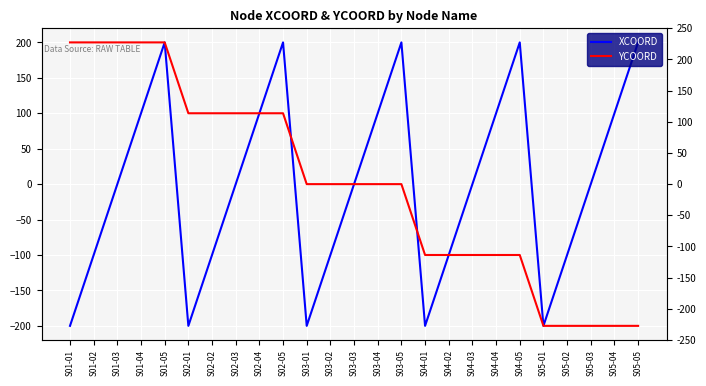

What are all the series names shown in the legend?

XCOORD, YCOORD